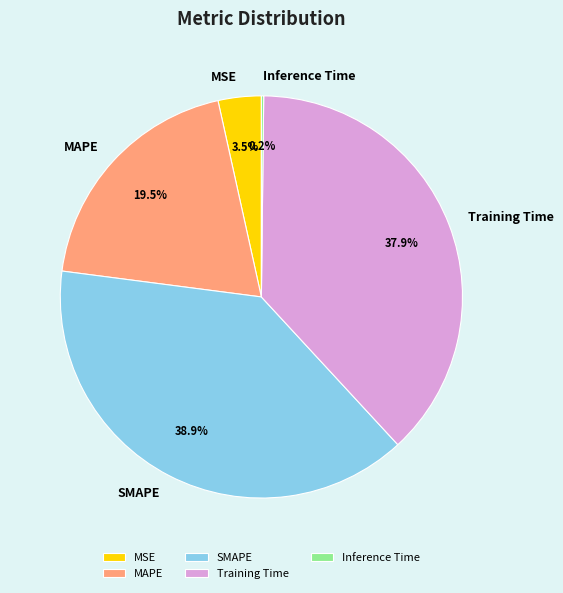

What percentage is NOT represented by SMAPE?

61.1%